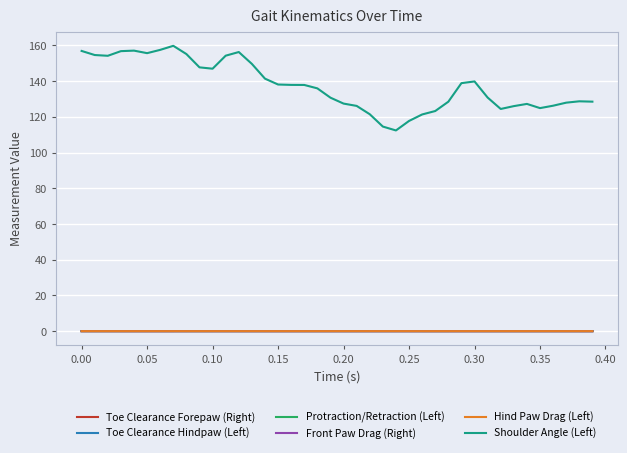

What is the maximum value shown in the chart?

159.8